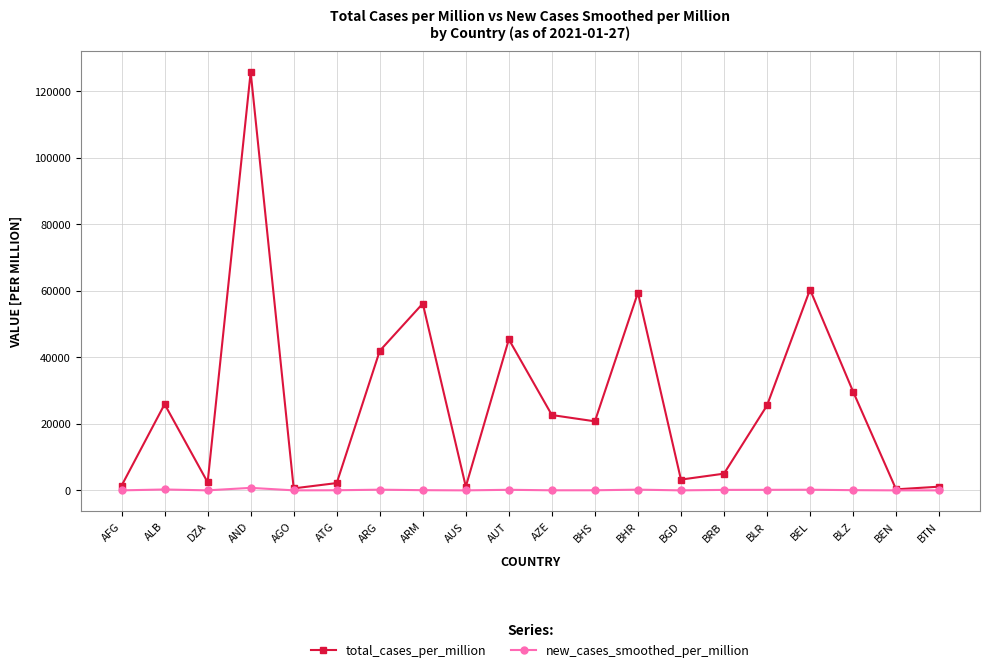

What is the total value across all series at BTN?

1110.5